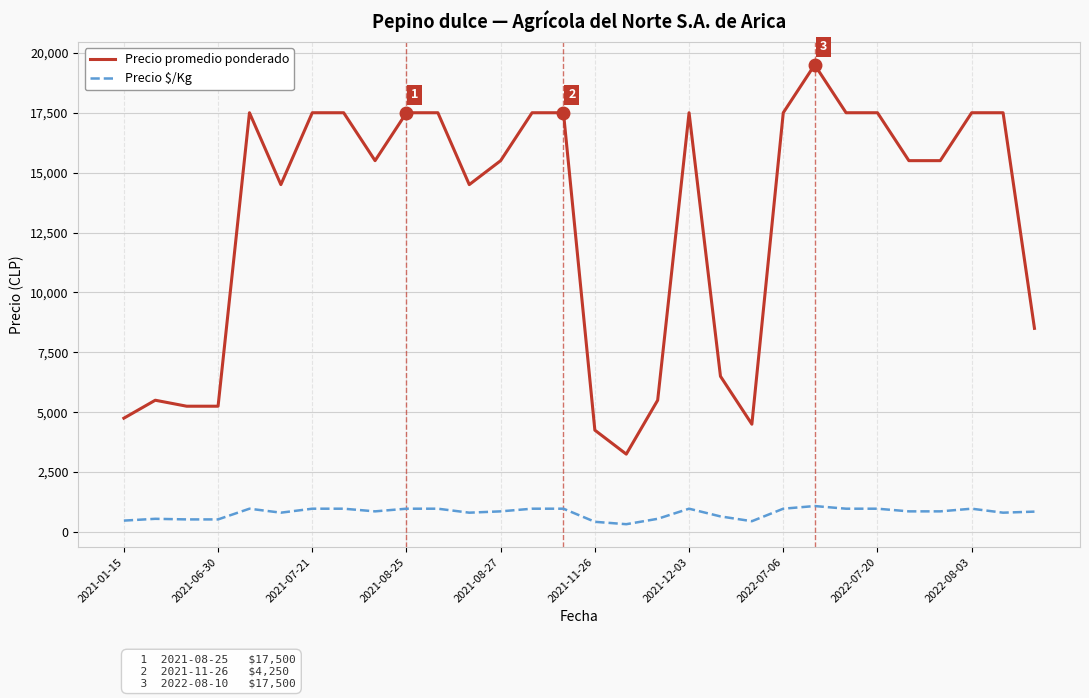

Which series has the widest spread of values?

Precio promedio ponderado